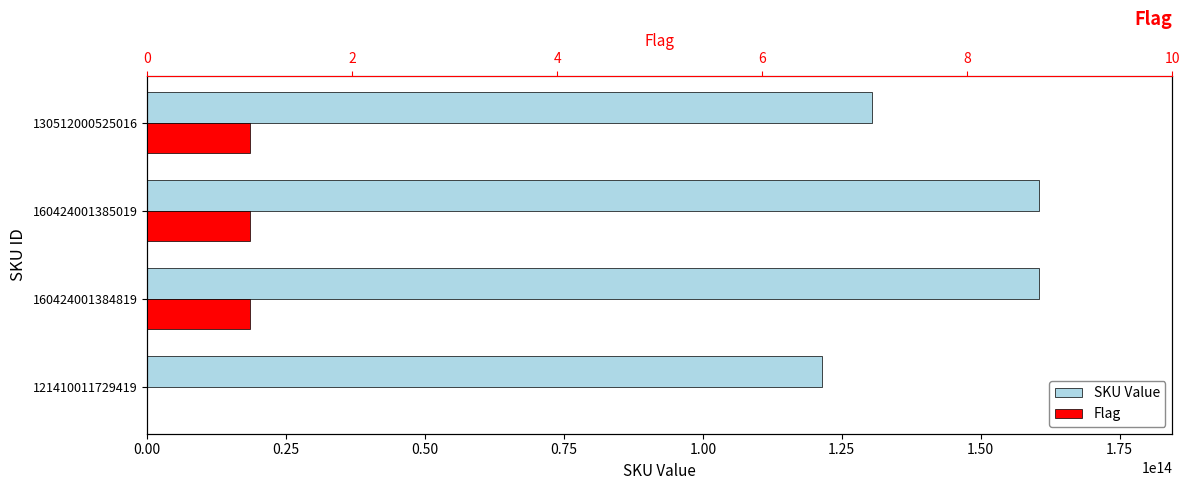

What is the total value across all series at 130512000525016?

130512000525017